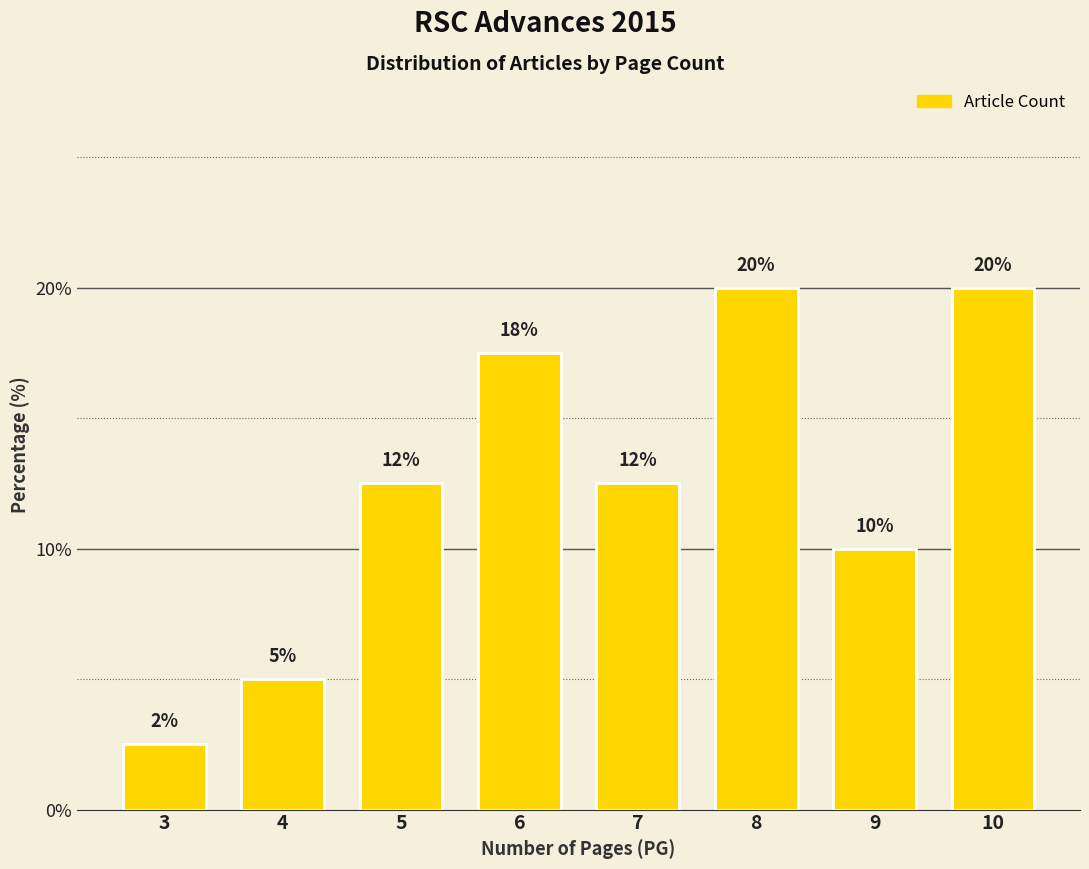

Which label corresponds to the smallest value in the chart?

3